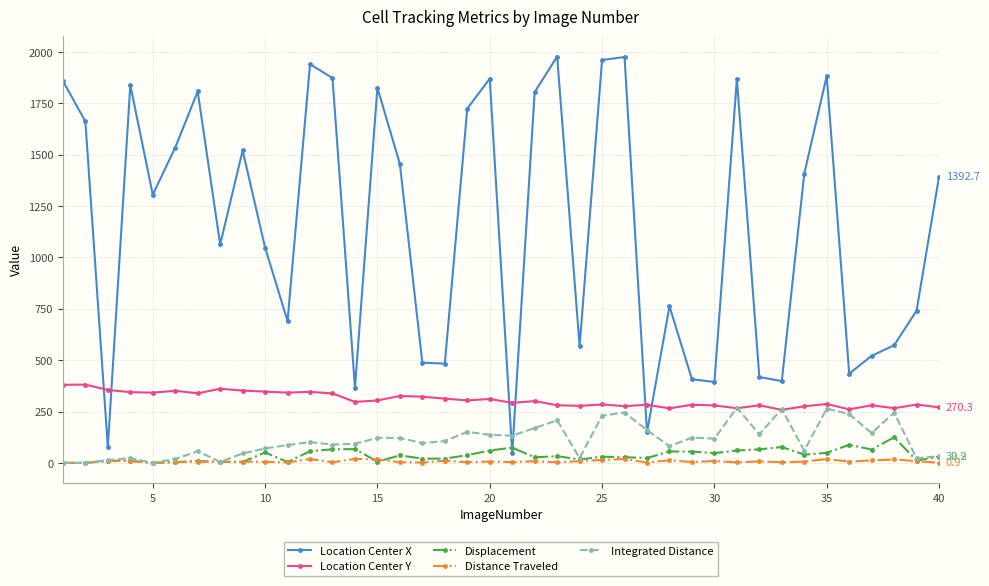

What is the value of the Location Center Y point at the 38th from the left?

266.0